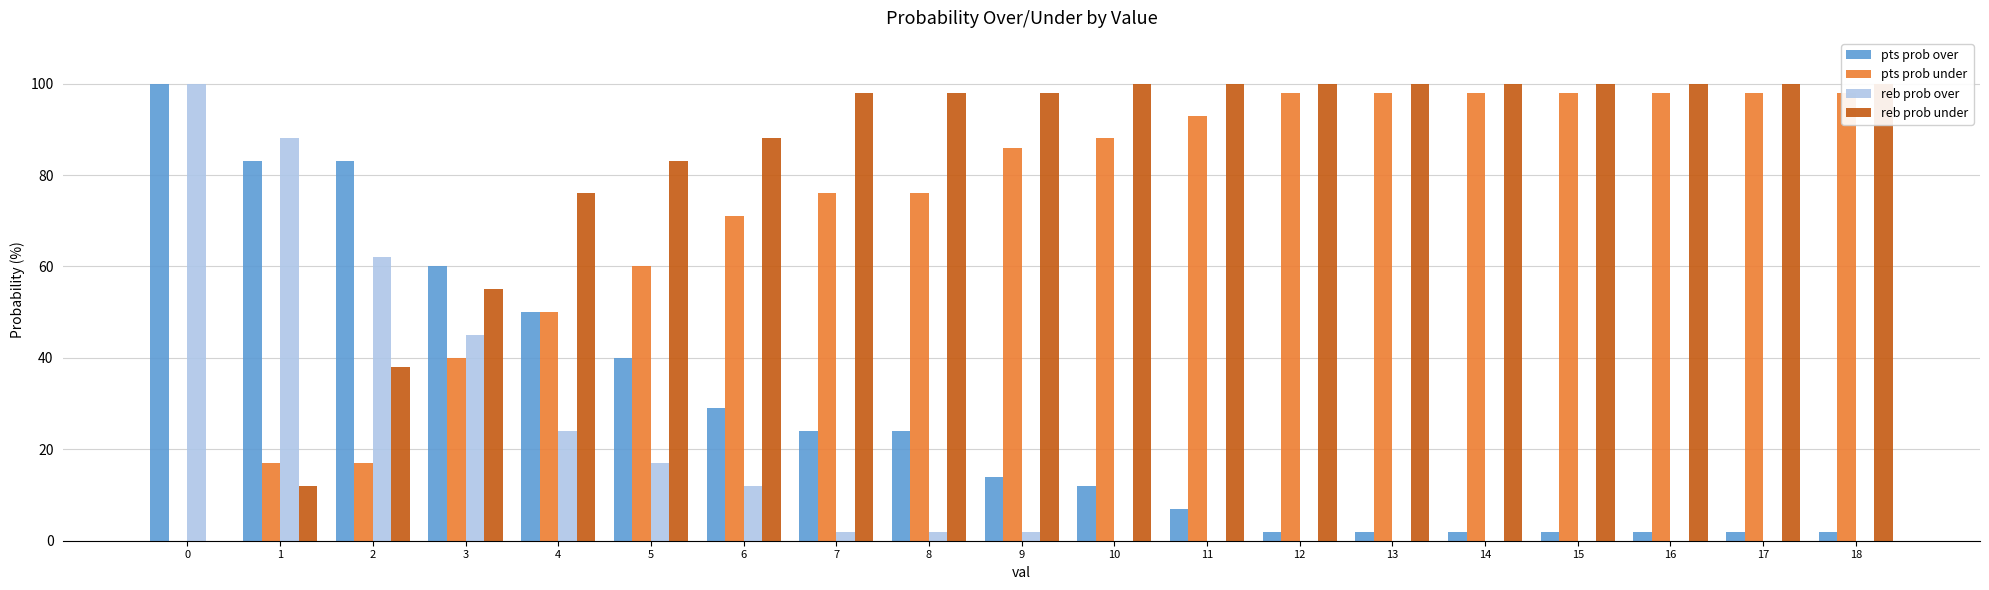

What is the sum of the pts prob over values at 14 and 6?

31